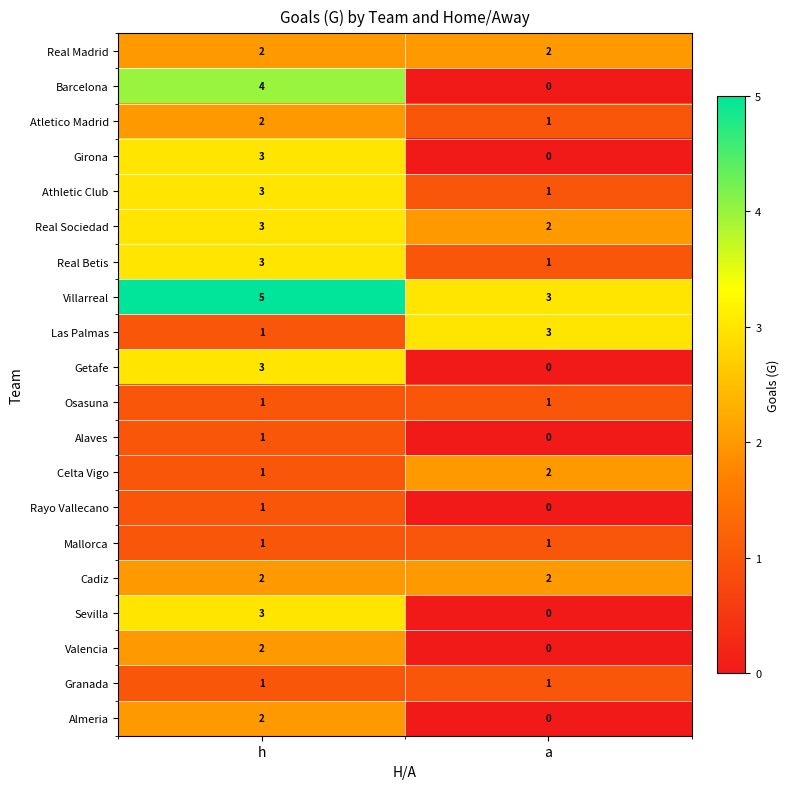

Is the value of Atletico Madrid at a greater than the value of Girona at a?

Yes